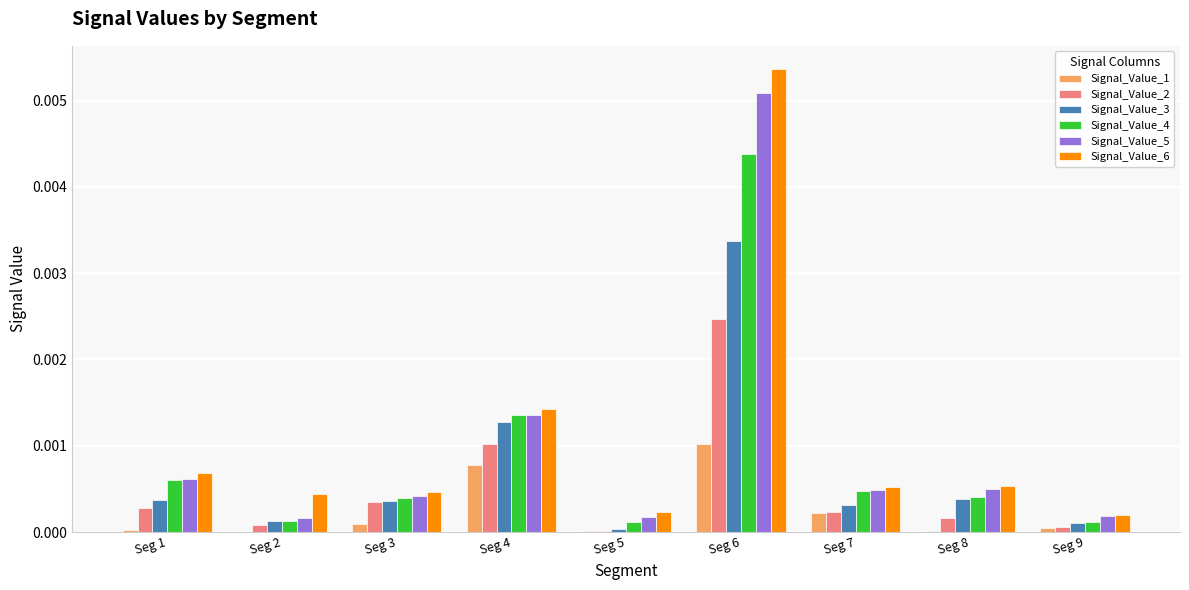

Which category has the highest value across all series?

Seg 6